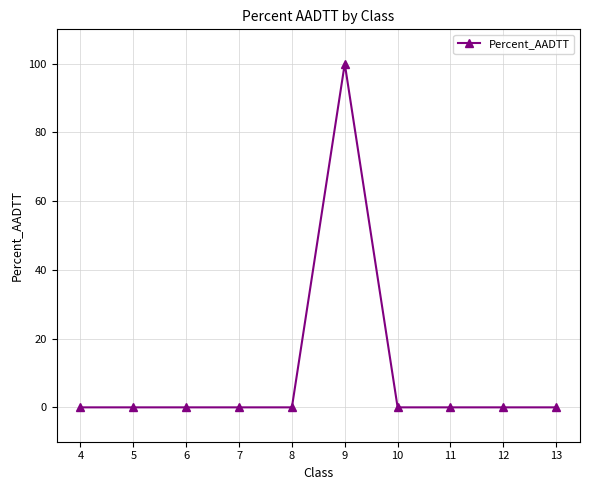

How many categories are shown in the chart?

10